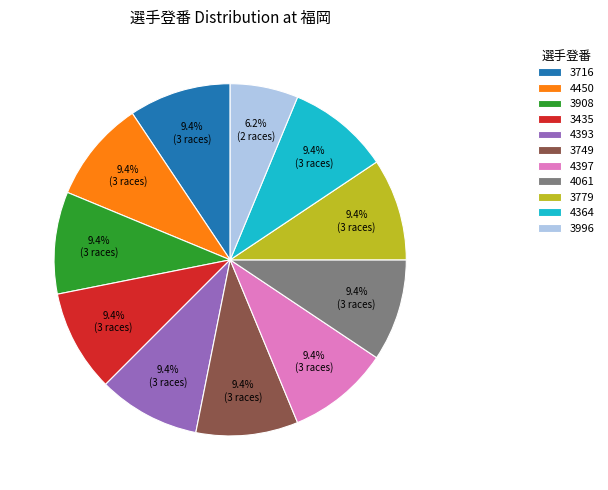

Combined, do 4061 and 4393 account for over 50%?

No